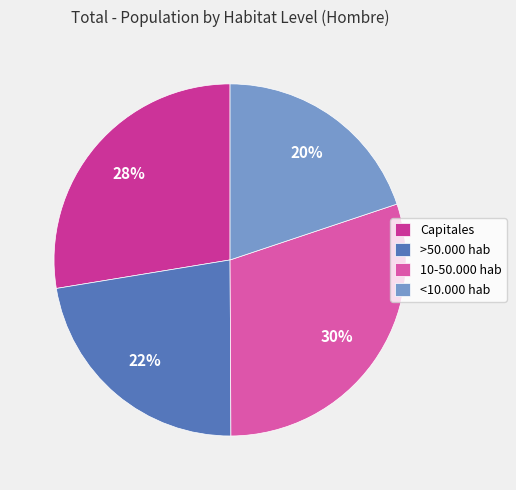

To the nearest percent, what is the average slice percentage?

25%